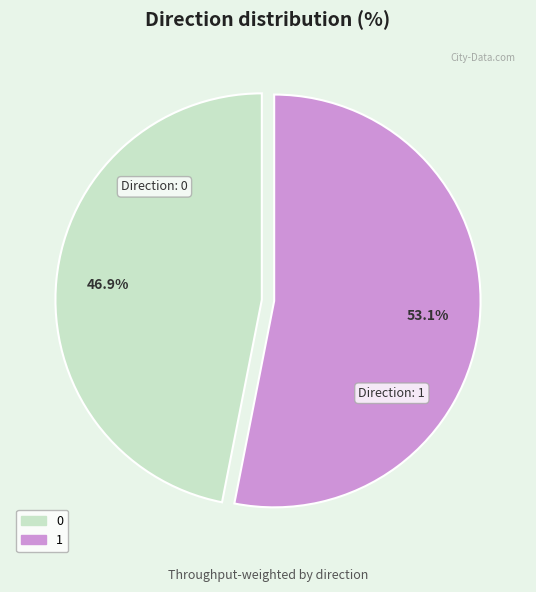

To the nearest percent, what portion does 0 represent?

47%